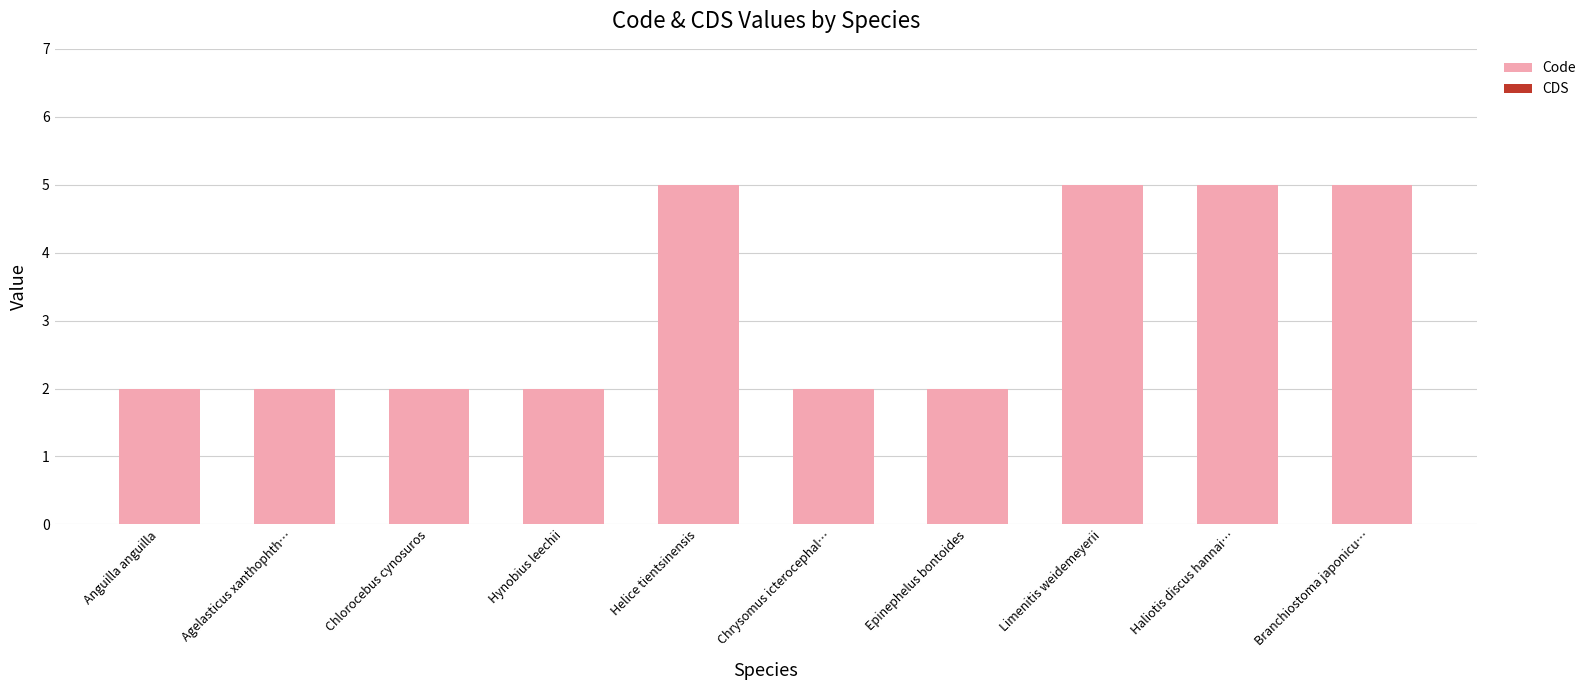

Reading right to left, extract all data points from this chart.

Branchiostoma japonicu…=5	Haliotis discus hannai…=5	Limenitis weidemeyerii=5	Epinephelus bontoides=2	Chrysomus icterocephal…=2	Helice tientsinensis=5	Hynobius leechii=2	Chlorocebus cynosuros=2	Agelasticus xanthophth…=2	Anguilla anguilla=2